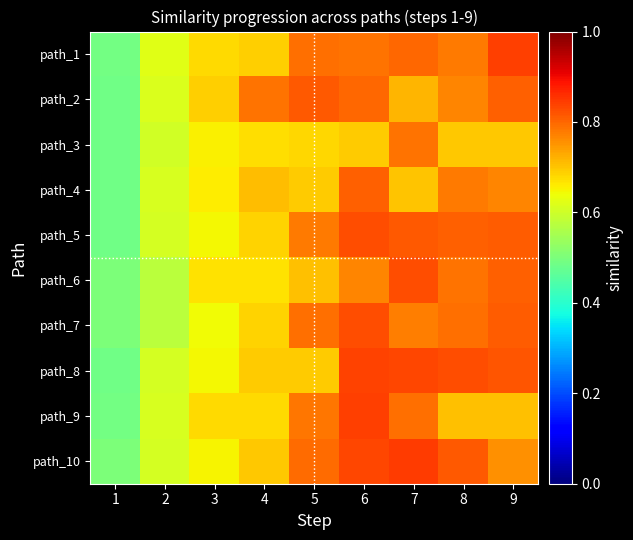

Rank the series by their maximum value, from highest to lowest.

path_10, path_9, path_1, path_8, path_7, path_5, path_6, path_2, path_4, path_3